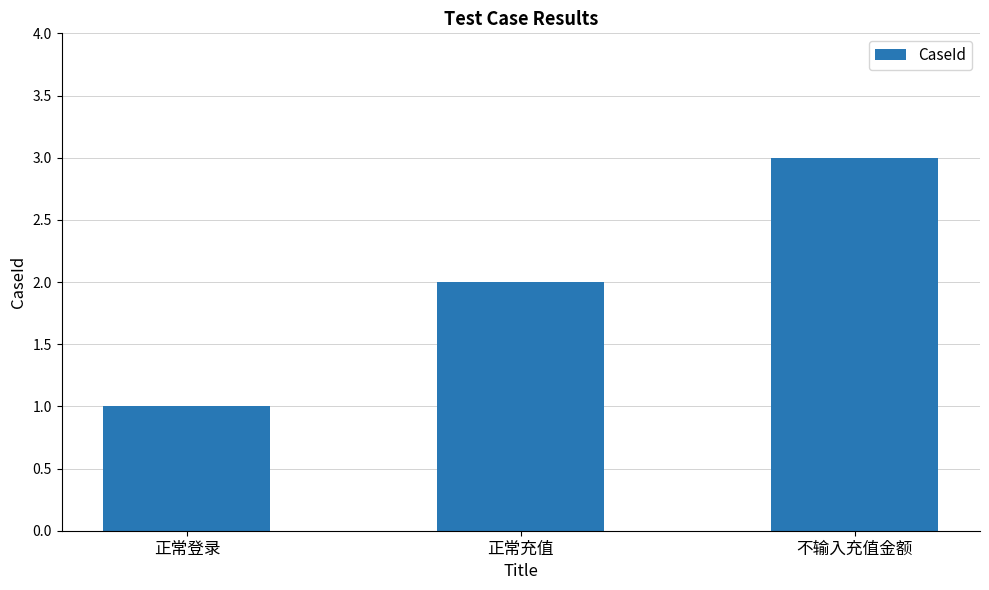

Approximately how many times larger is the value at 正常登录 compared to 不输入充值金额?

0.3